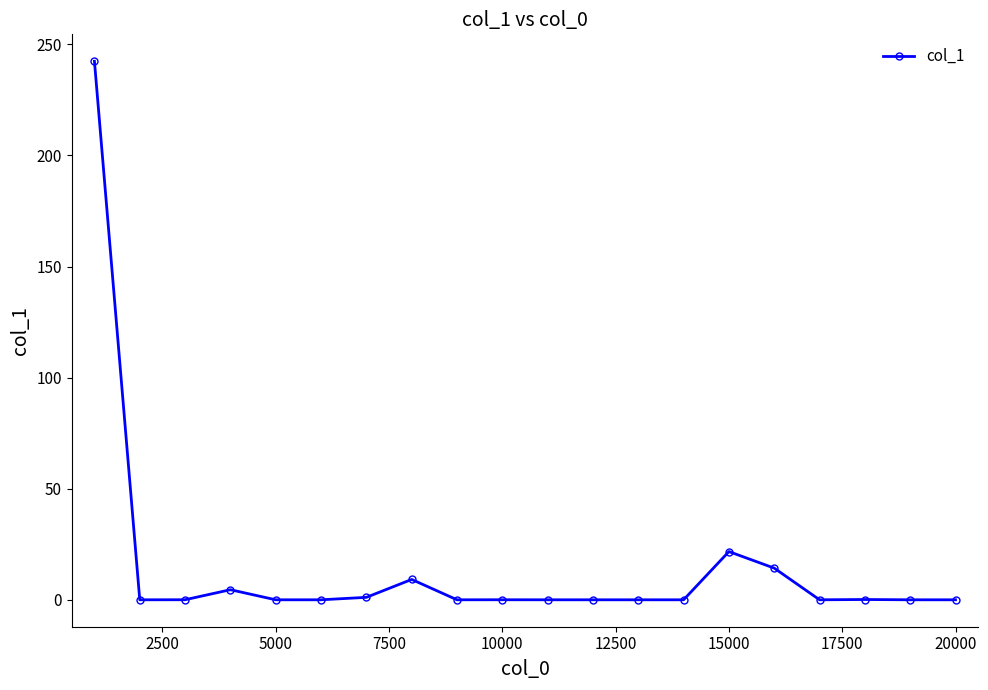

What is the sum of all values?

293.3